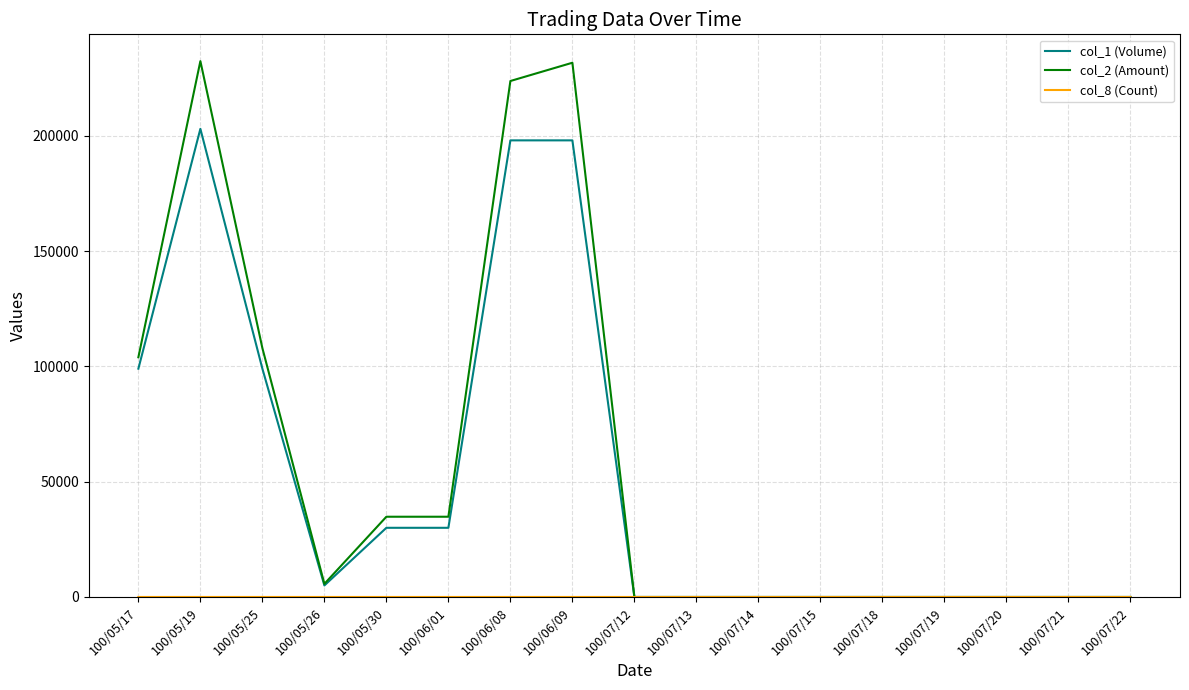

Is the value of col_1 (Volume) at 100/07/20 greater than the value of col_2 (Amount) at 100/05/17?

No